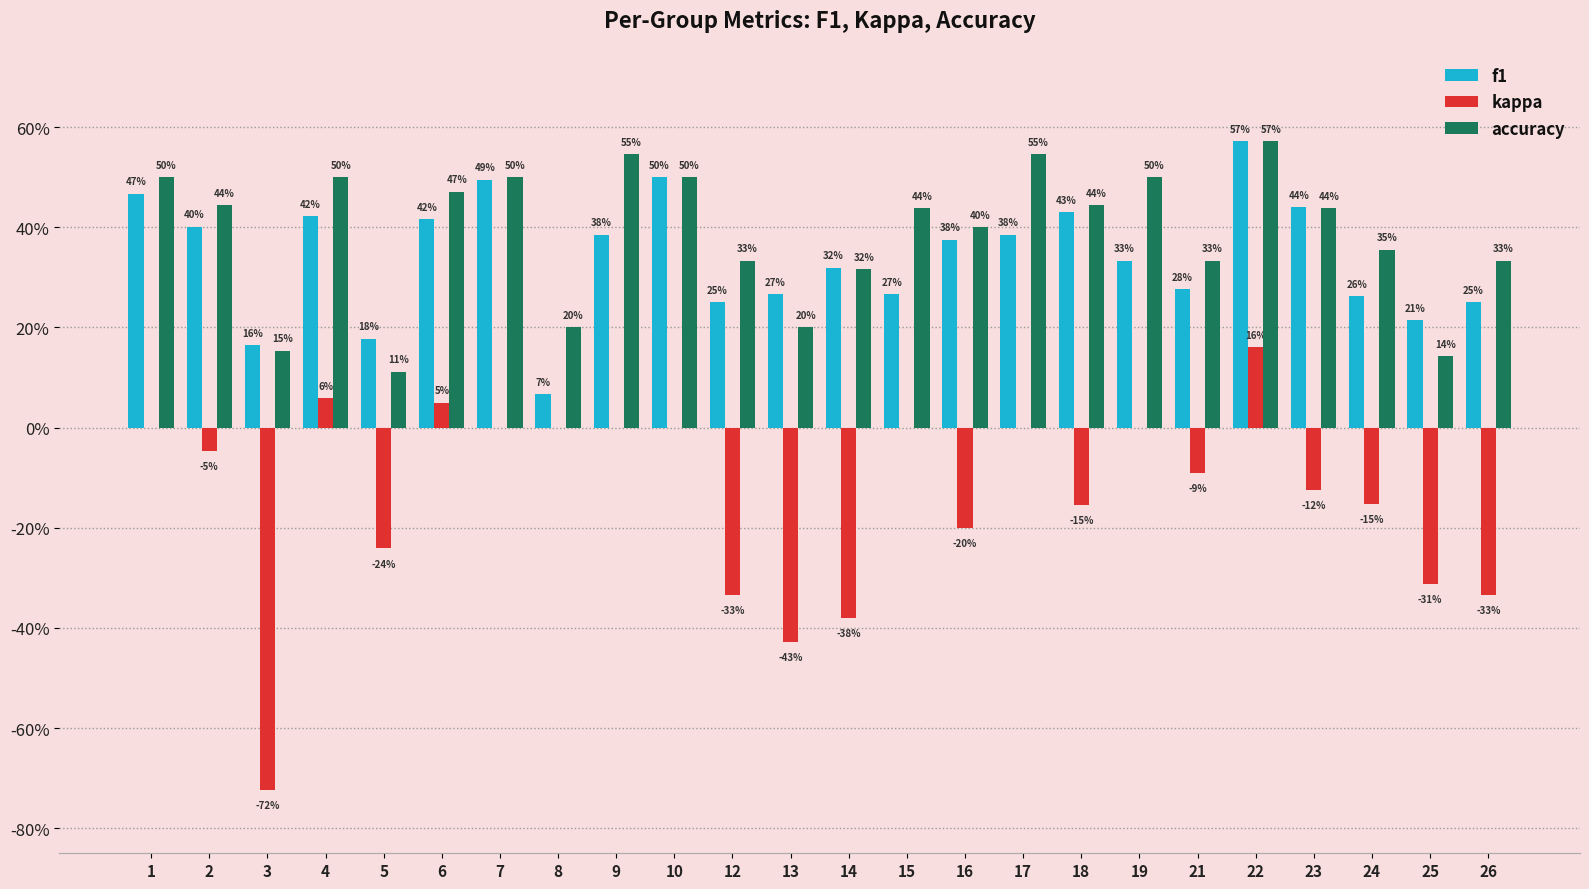

At which category is the sum across all series the highest?

22